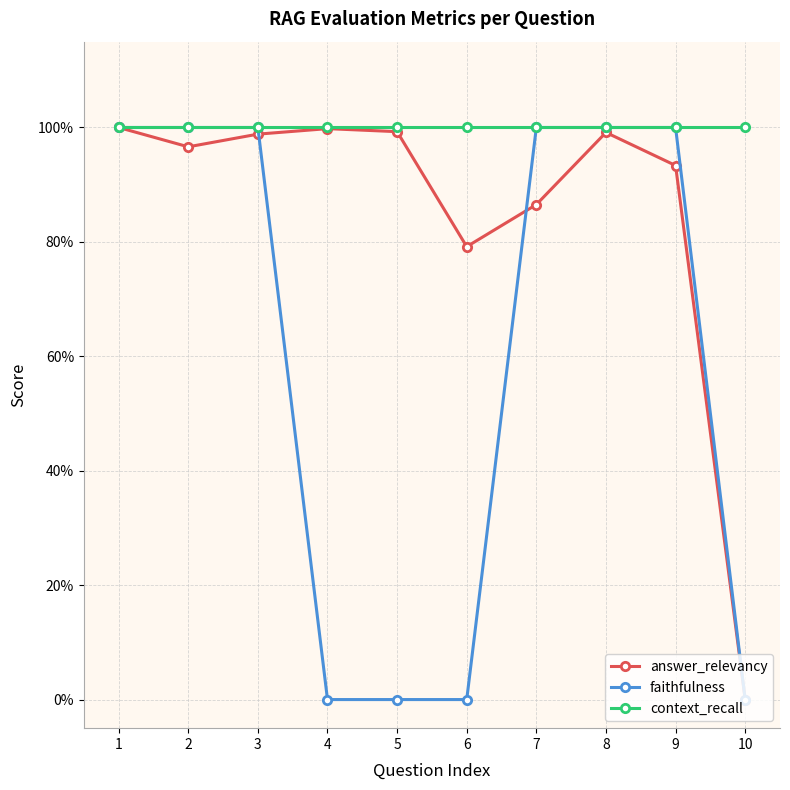

Is this an area chart (filled region under the line)?

No